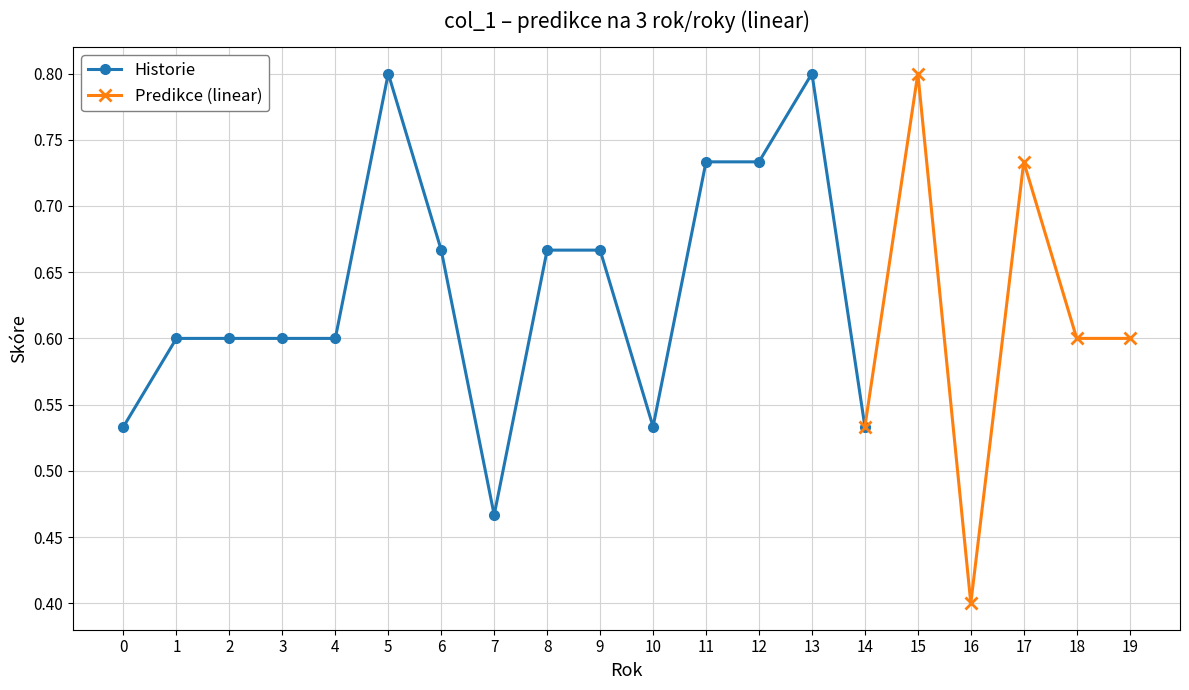

At which label is col_1 closest to 0?

16